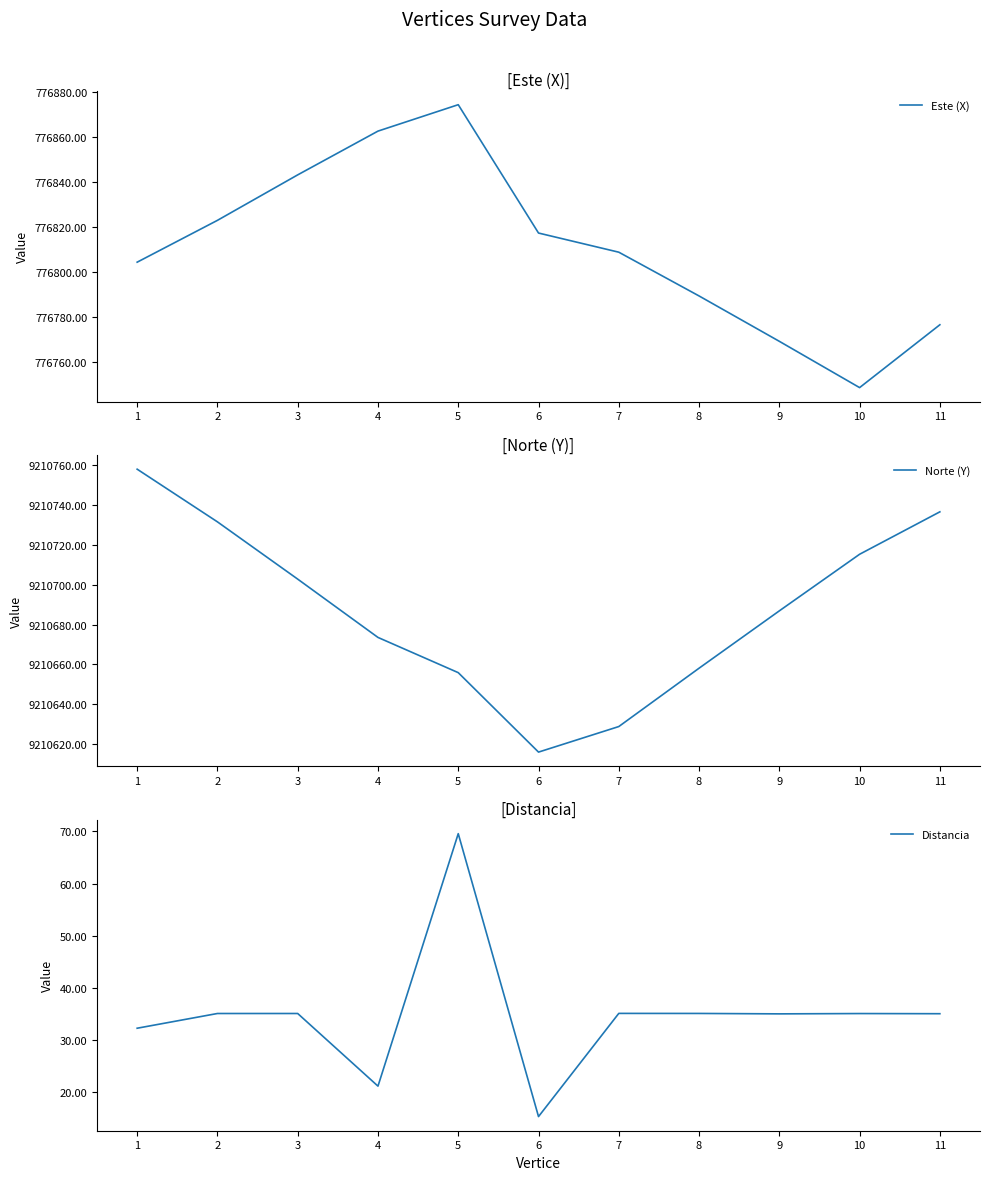

Is this an area chart (filled region under the line)?

No